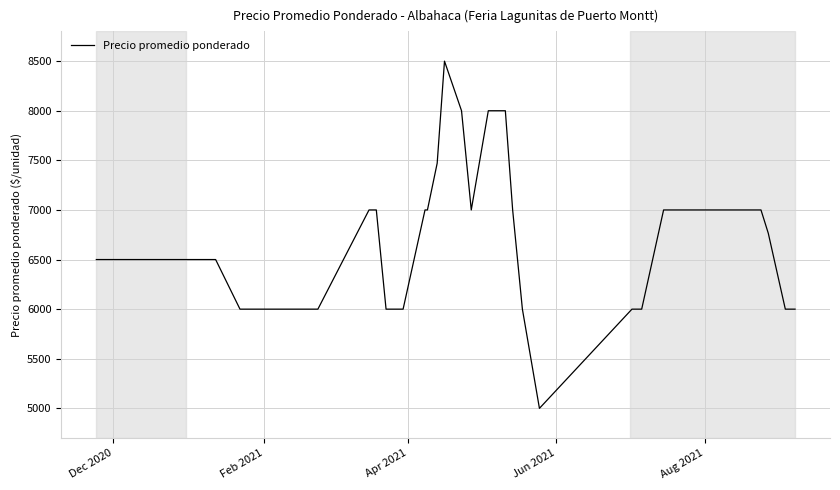

What is the greatest value displayed?

8500